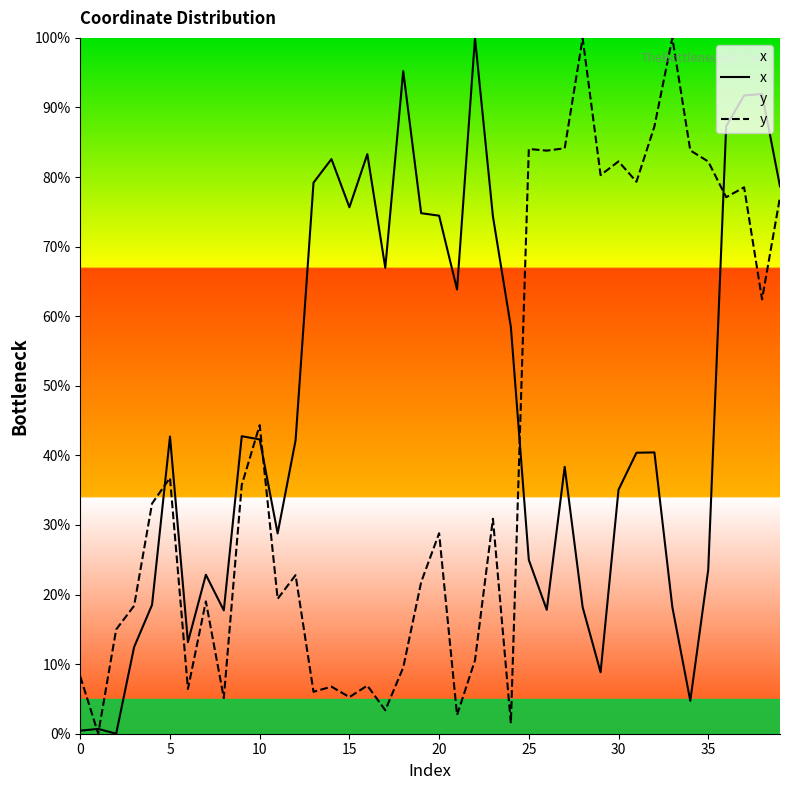

What is the average value of the y series?

41.0